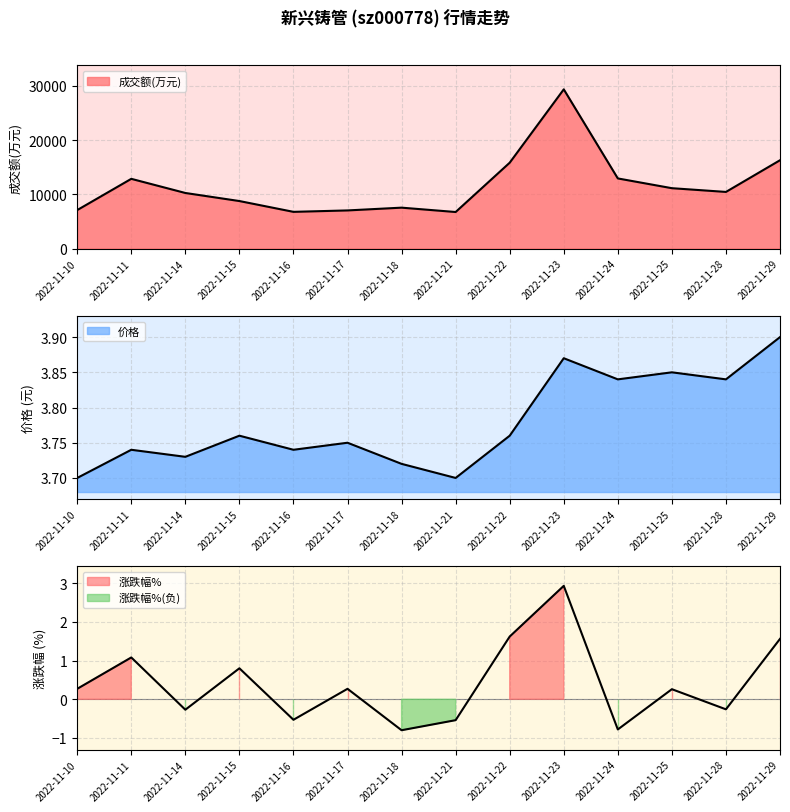

What is the maximum value for 成交额(万元)?

29370.0